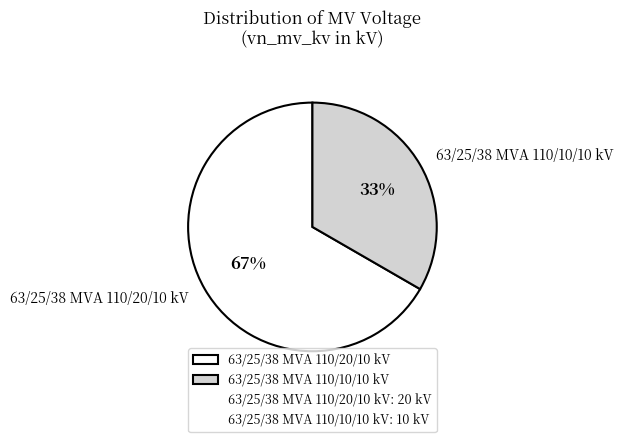

Count the number of slices in the pie.

2